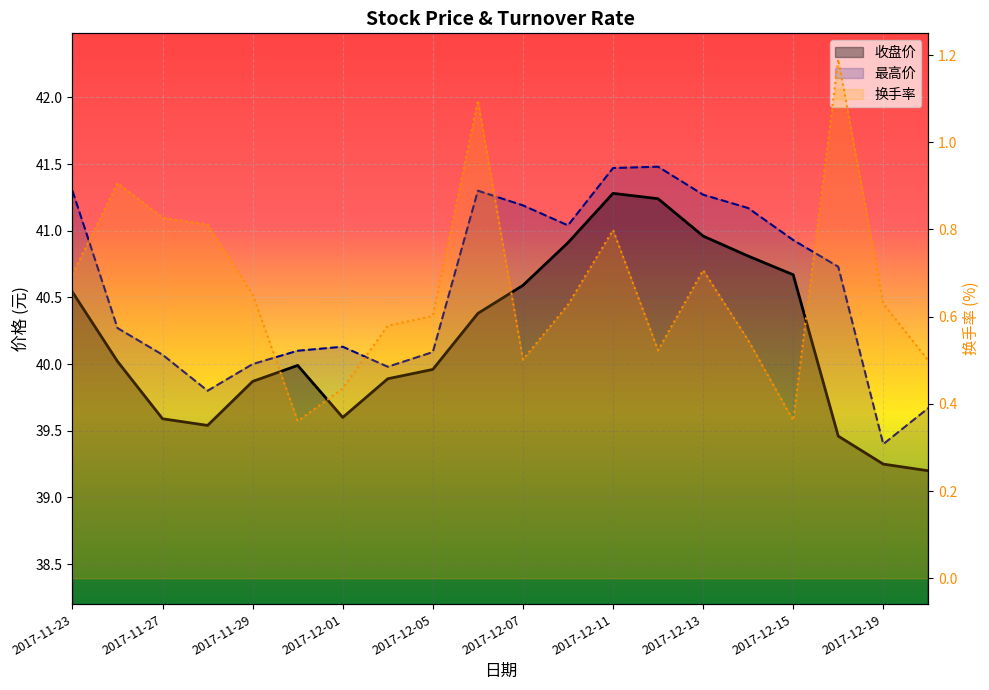

What is the total value across all series at 2017-11-24?

81.2